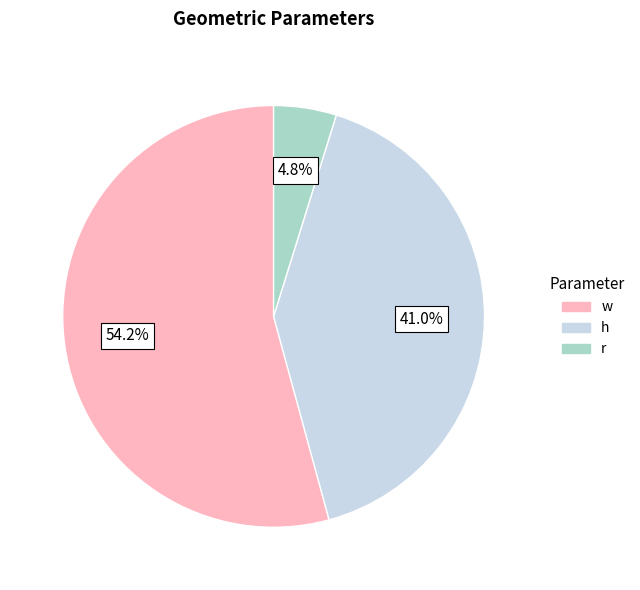

How many segments does this pie chart have?

3